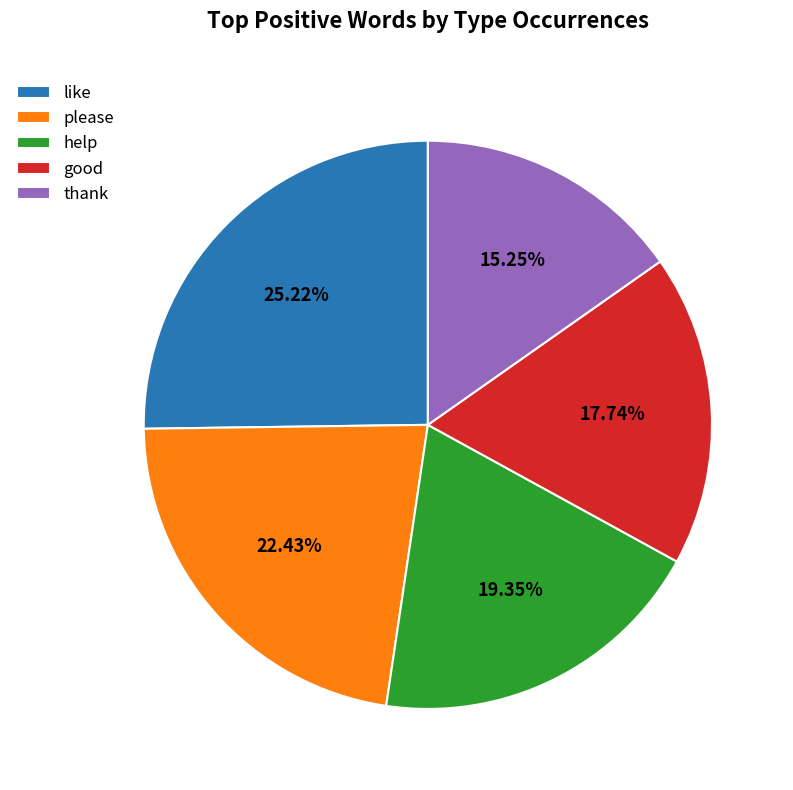

Rank the categories by value from lowest to highest.

thank, good, help, please, like